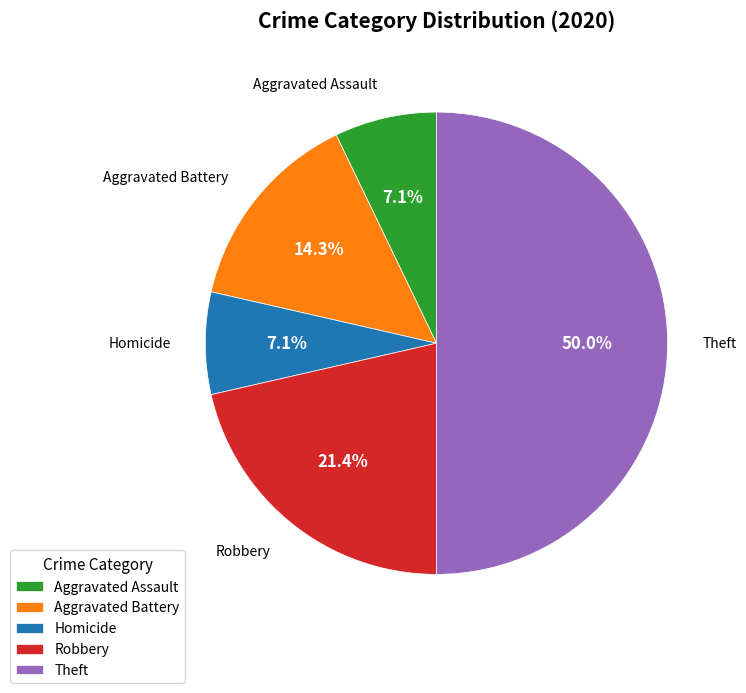

To the nearest percent, what percentage of the pie is Homicide?

7%